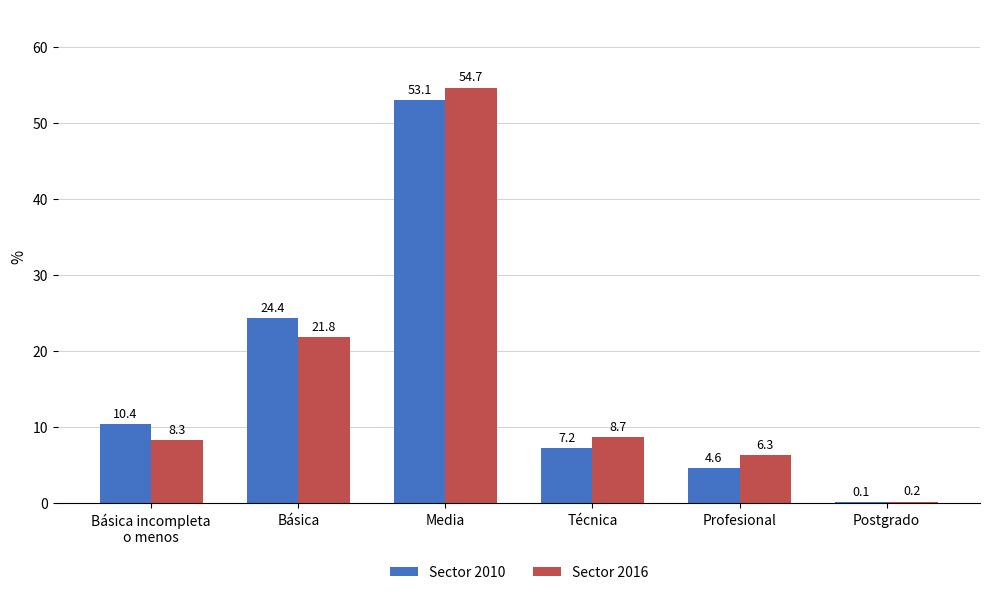

What are all the series names shown in the legend?

Sector 2010, Sector 2016